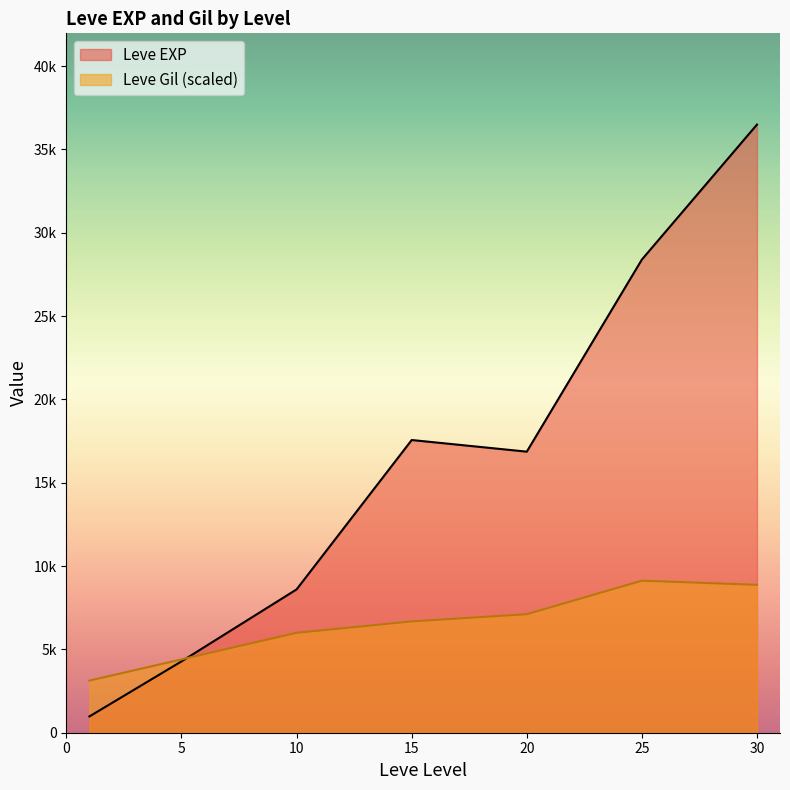

How many lines are shown in the chart?

2